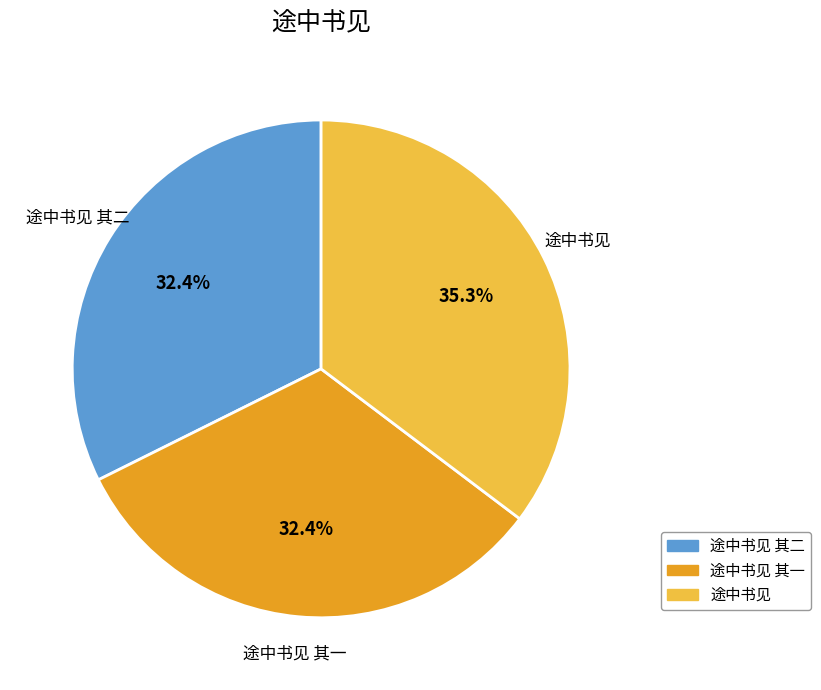

Does any single category account for the majority?

No